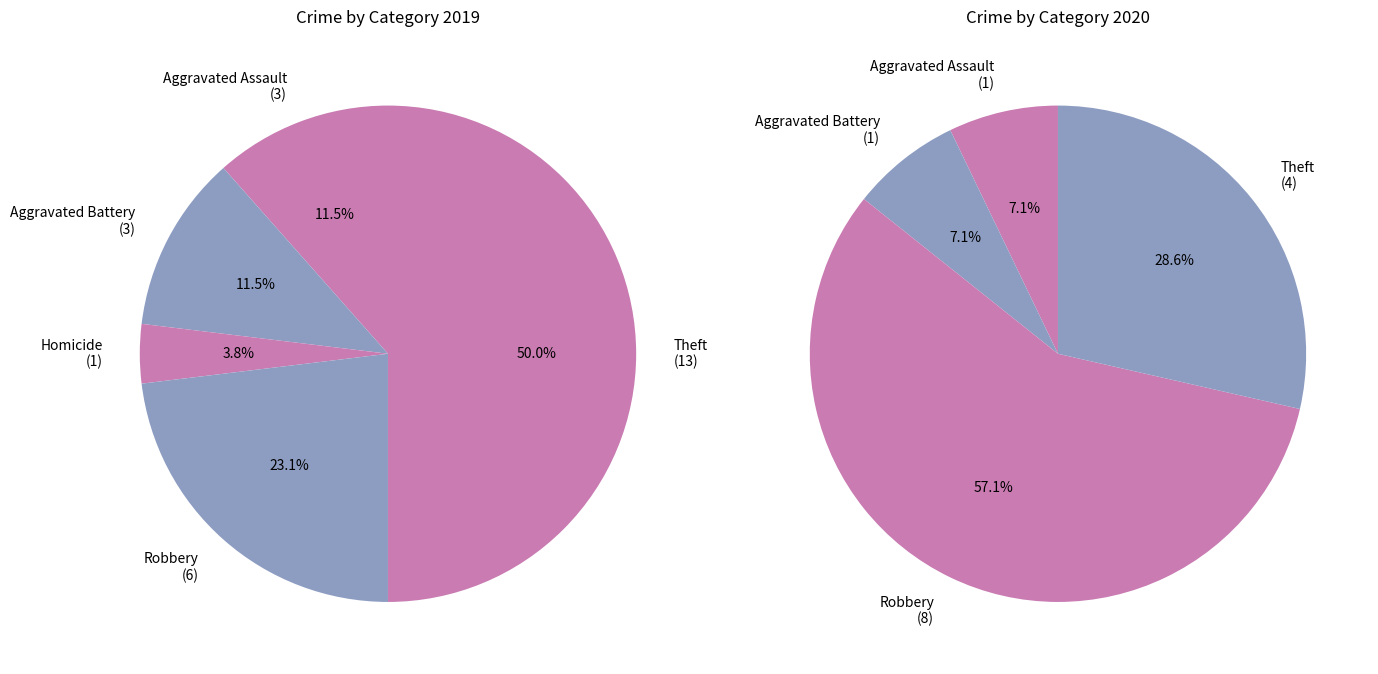

Rank the series by their average value, from lowest to highest.

values_2020, values_2019